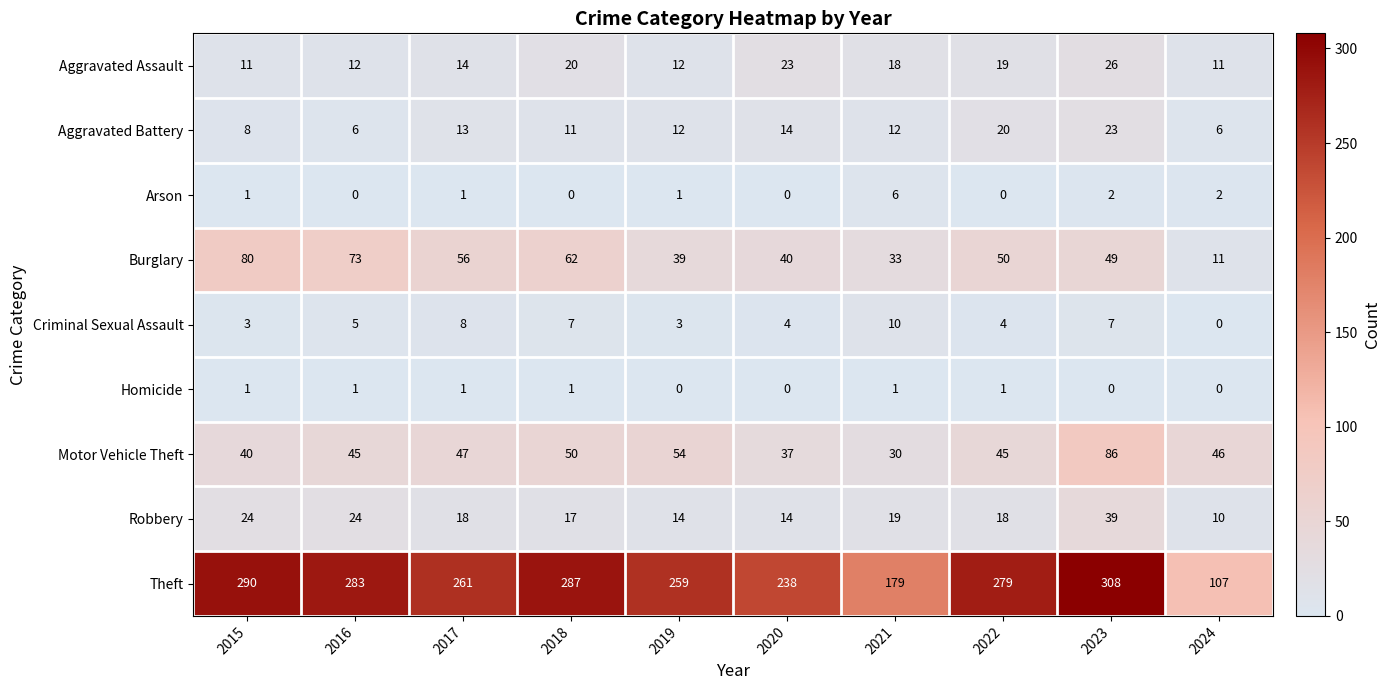

Read the Burglary value at 2022, to the nearest 5.

50